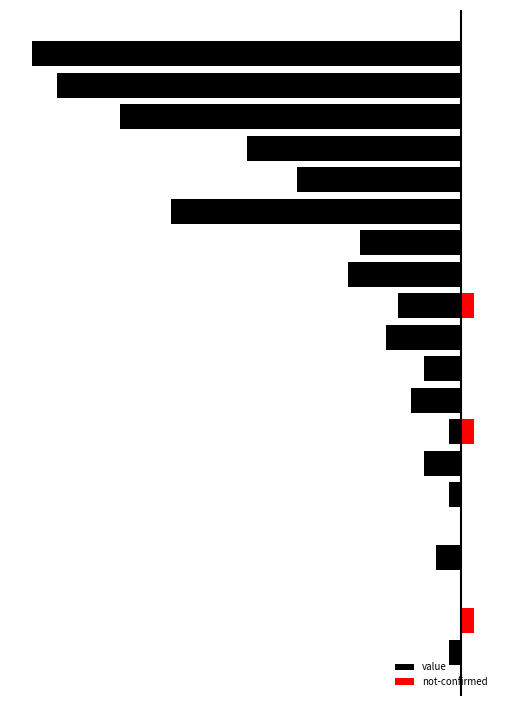

Reading left to right, what are all the values shown in this chart?

value: 0=-1	1=0	2=0	3=-2	4=0	5=-1	6=-3	7=-1	8=-4	9=-3	10=-6	11=-5	12=-9	13=-8	14=-23	15=-13	16=-17	17=-27	18=-32	19=-34
not-confirmed: 0=0	1=1	2=0	3=0	4=0	5=0	6=0	7=1	8=0	9=0	10=0	11=1	12=0	13=0	14=0	15=0	16=0	17=0	18=0	19=0